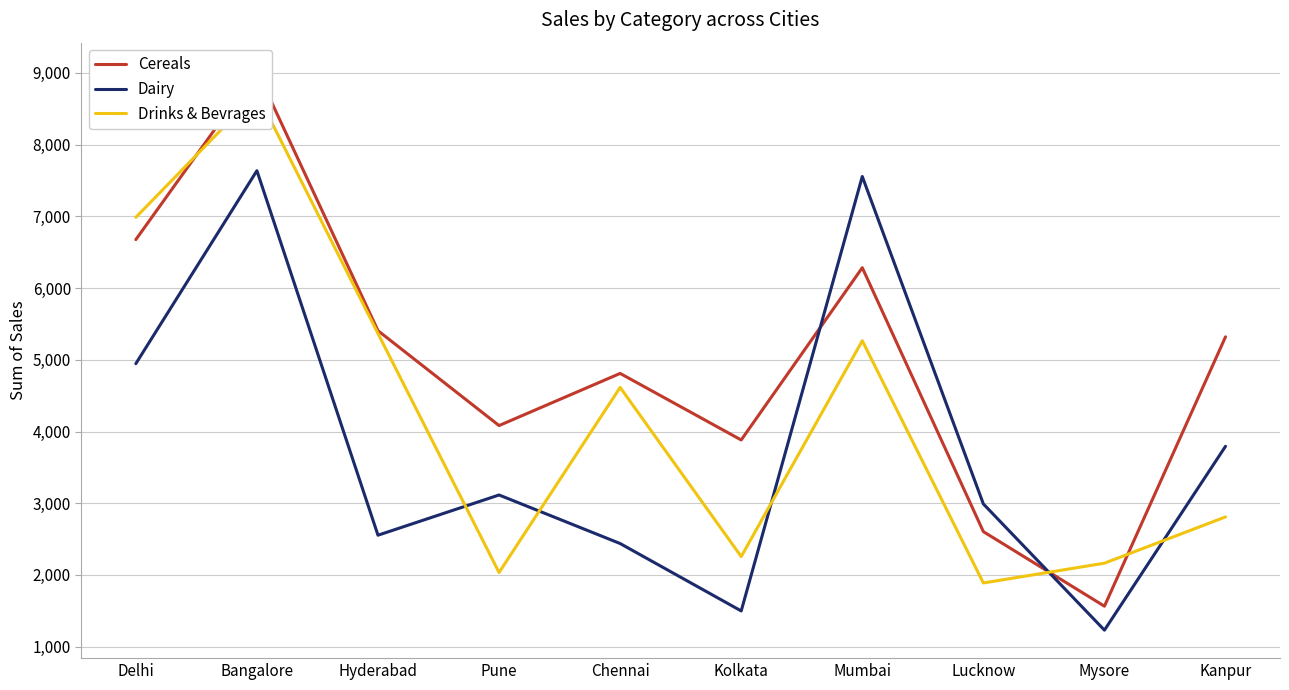

How many values in the Dairy series exceed 3115?

4